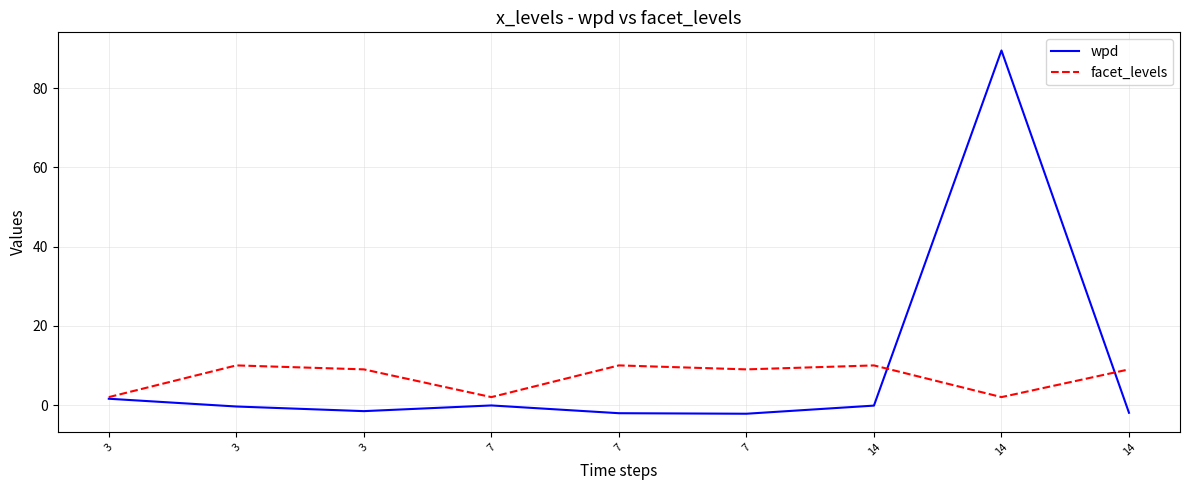

Is this an area chart (filled region under the line)?

No